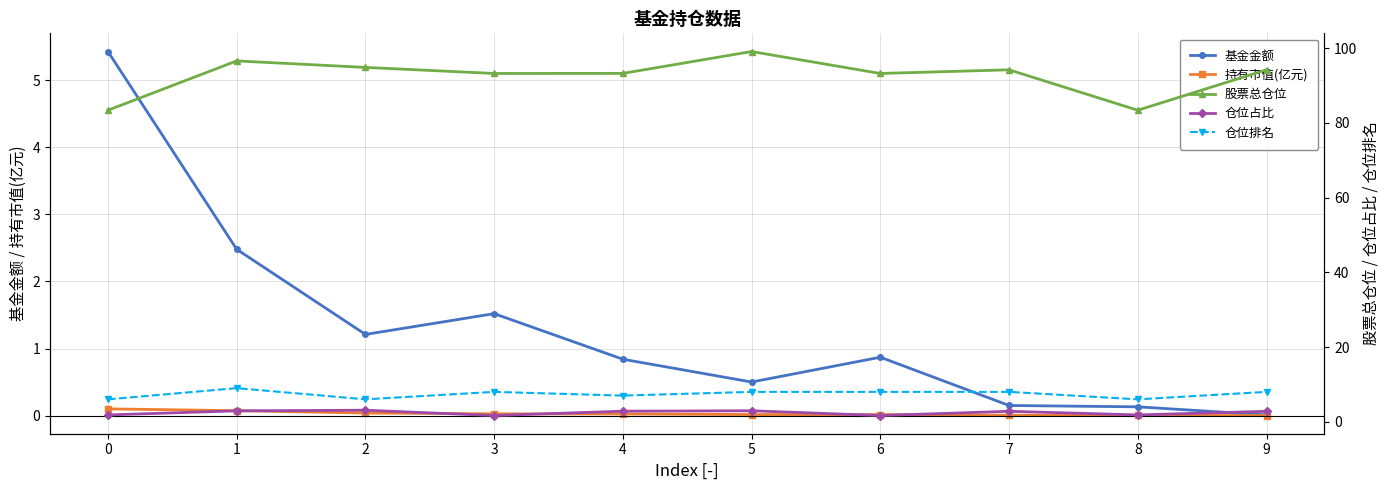

Between 5 and 7, which is larger?

5